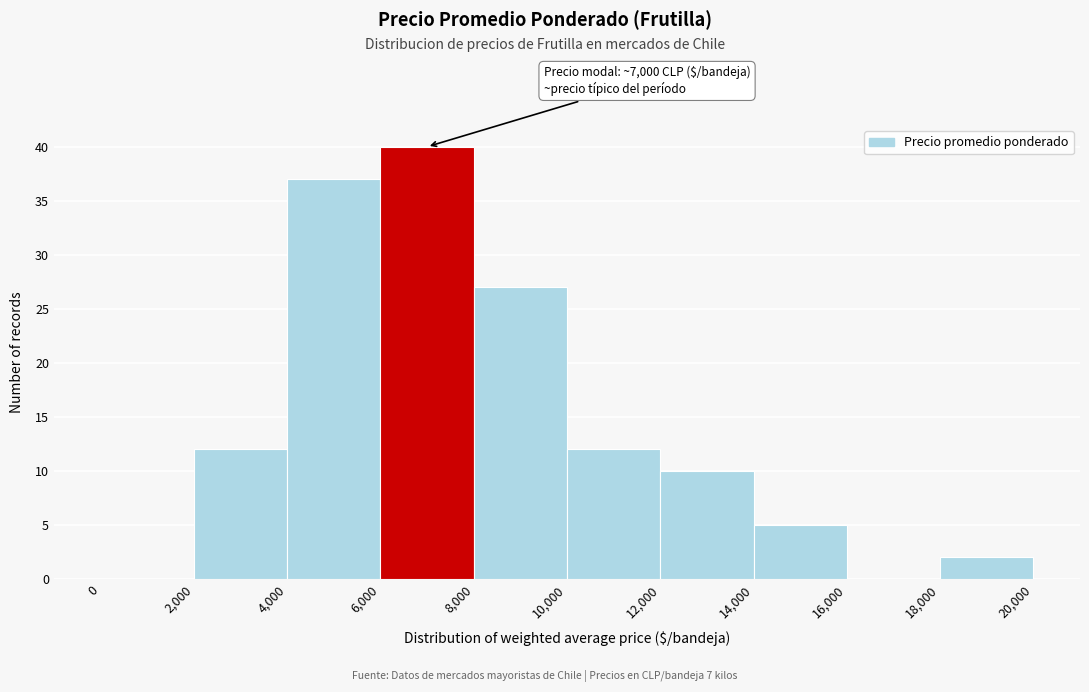

Over which range of the x-axis is the bar tallest?

6,000 to 8,000